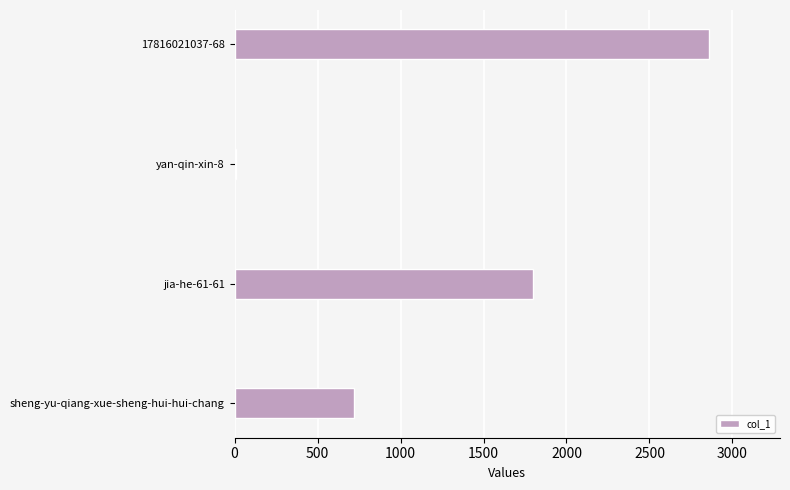

List the labels in order of value, largest first.

17816021037-68, jia-he-61-61, sheng-yu-qiang-xue-sheng-hui-hui-chang, yan-qin-xin-8